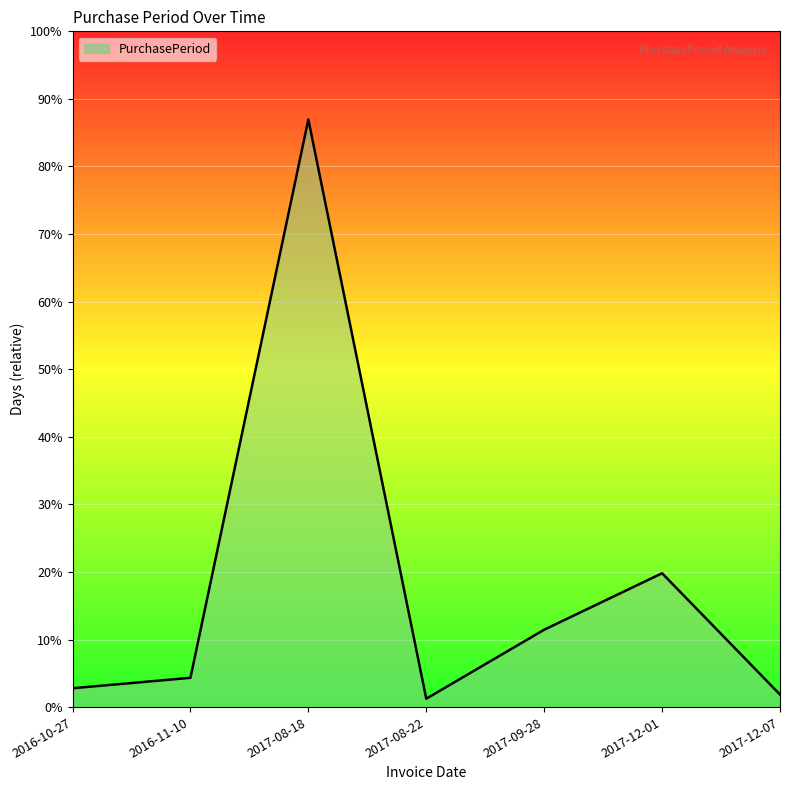

Rank the categories by value from lowest to highest.

2017-08-22, 2017-12-07, 2016-10-27, 2016-11-10, 2017-09-28, 2017-12-01, 2017-08-18